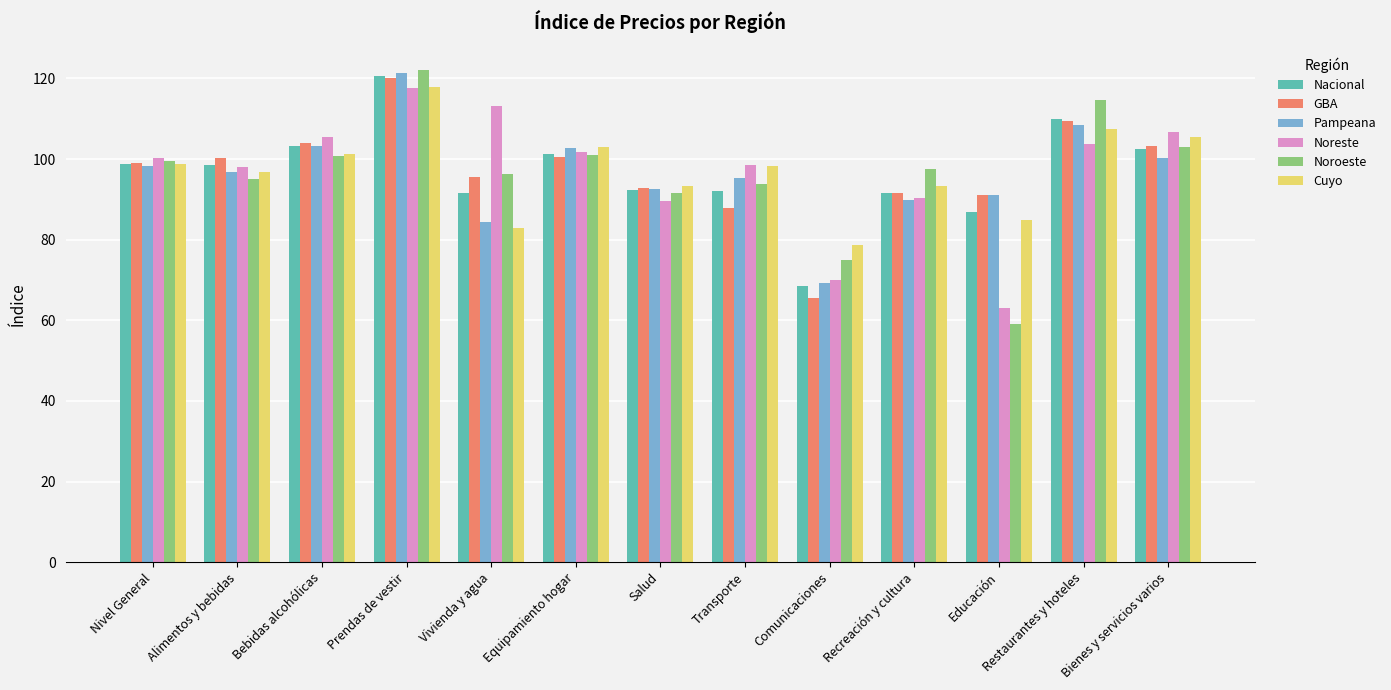

What is the total value across all series at Equipamiento hogar?

610.4